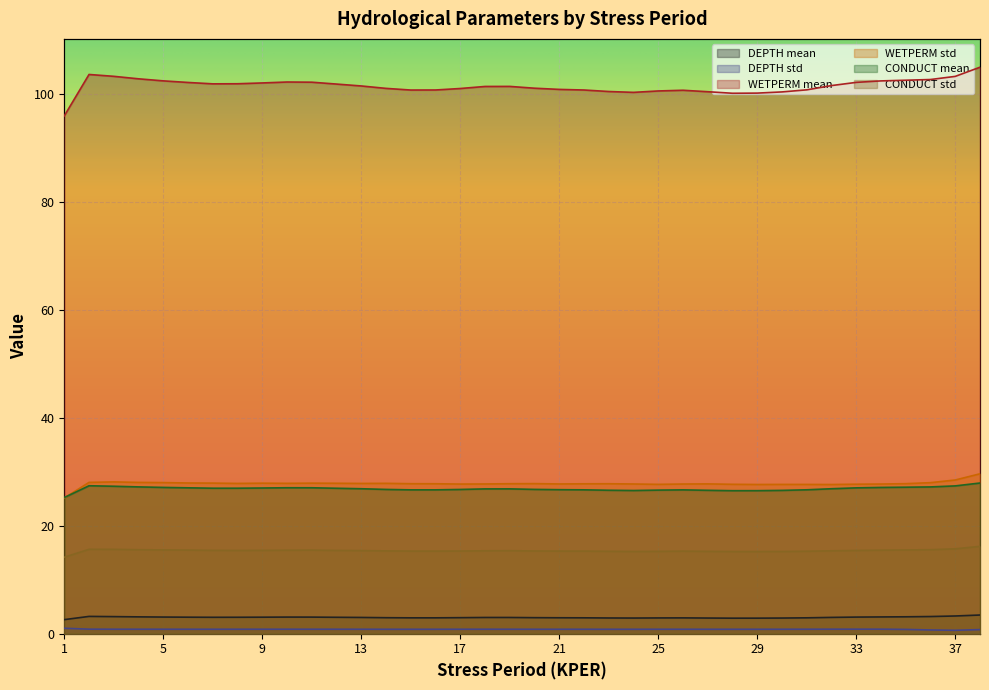

What is the sum of all WETPERM std values?

1057.0